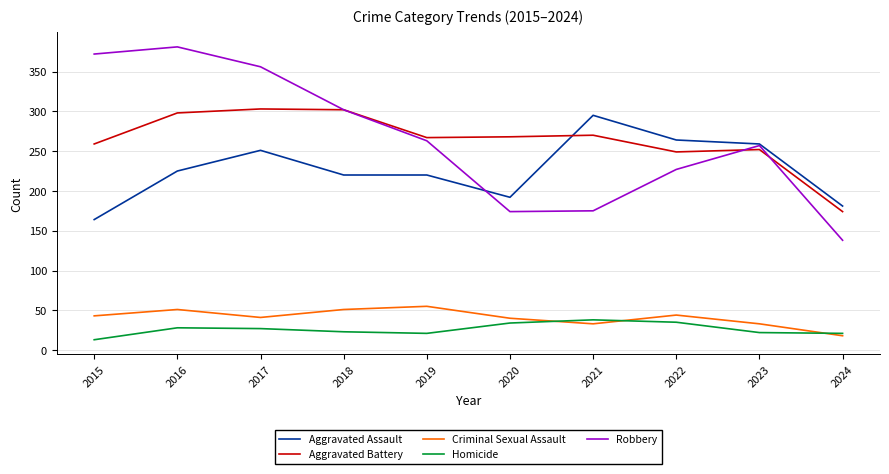

What is the spread (max minus min) of values at 2017?

329